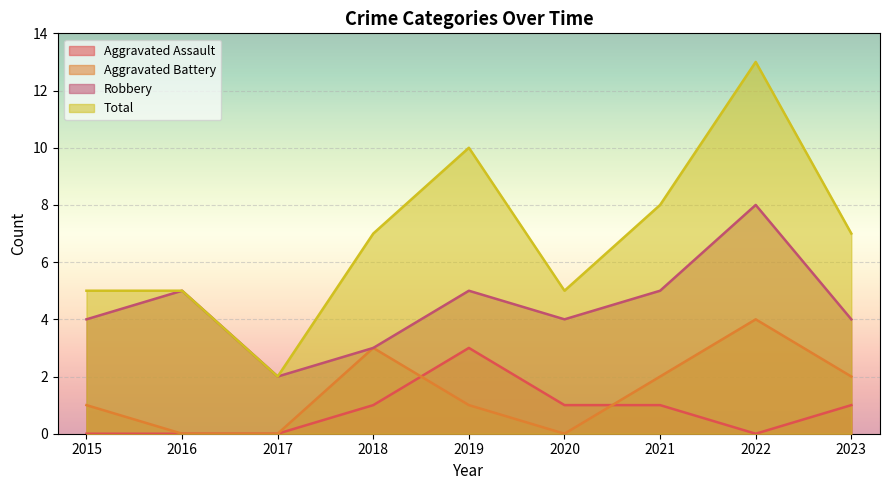

What is the value of the Aggravated Assault point at the 6th from the left?

1